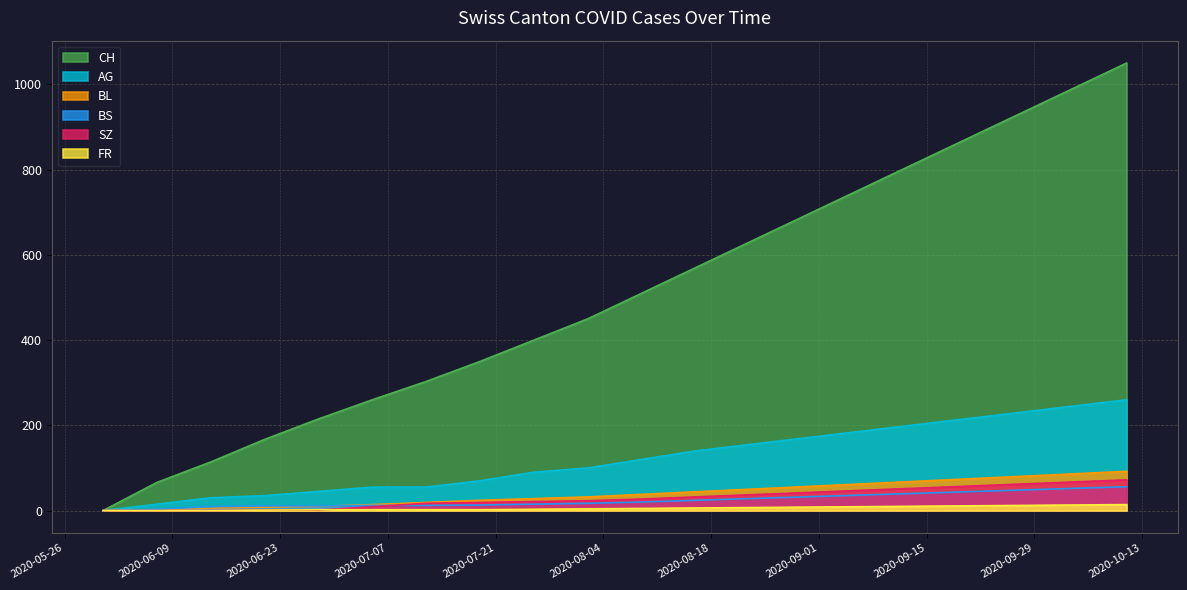

True or false: FR and BL intersect in this chart.

False